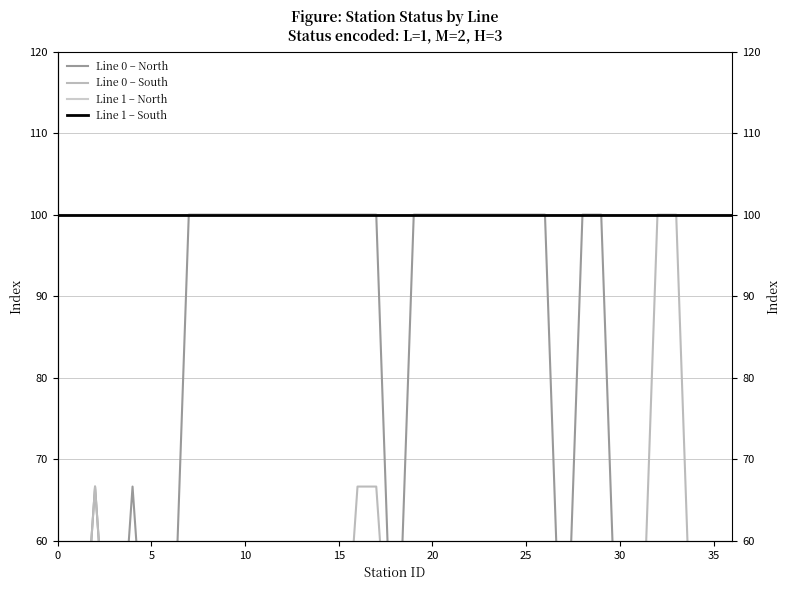

What is the spread (max minus min) of values at 18?

66.7